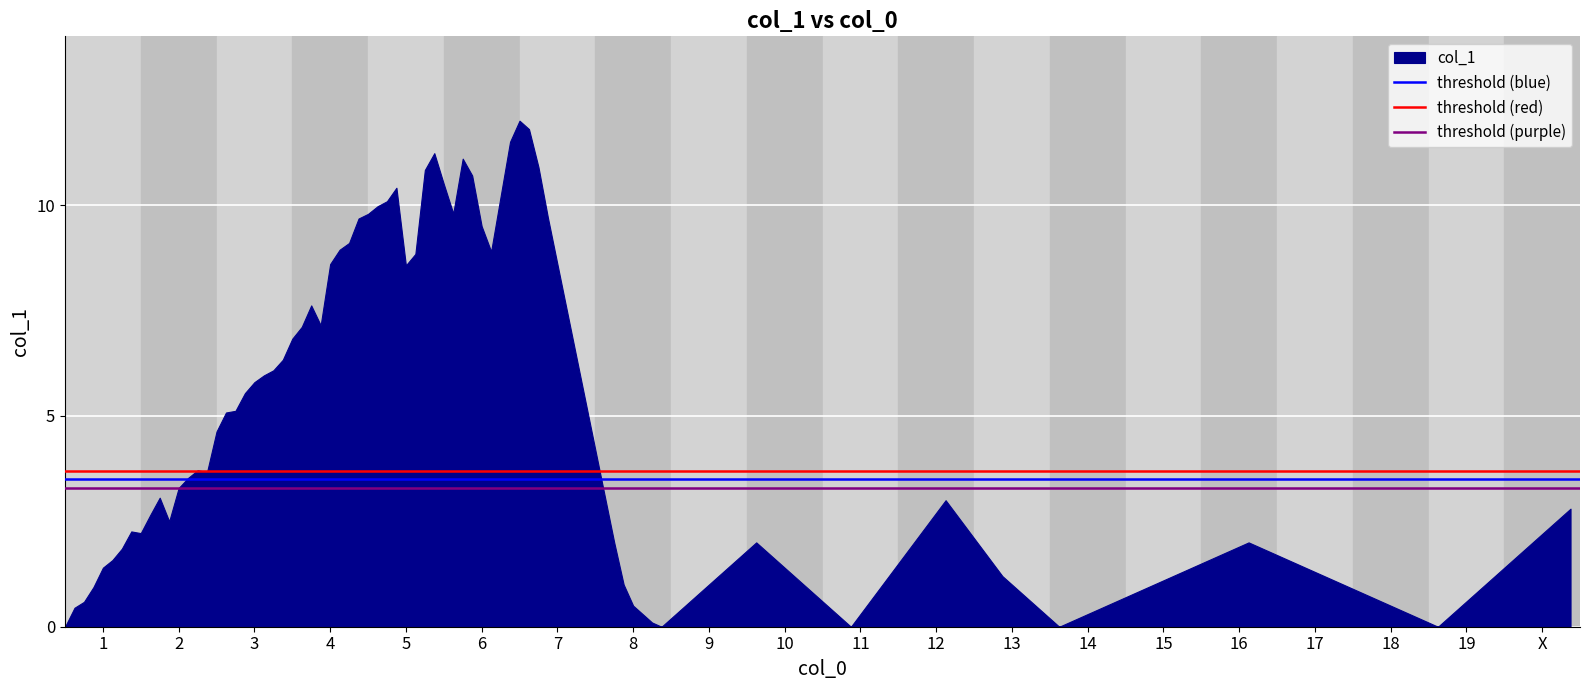

What is the greatest value displayed?

12.0